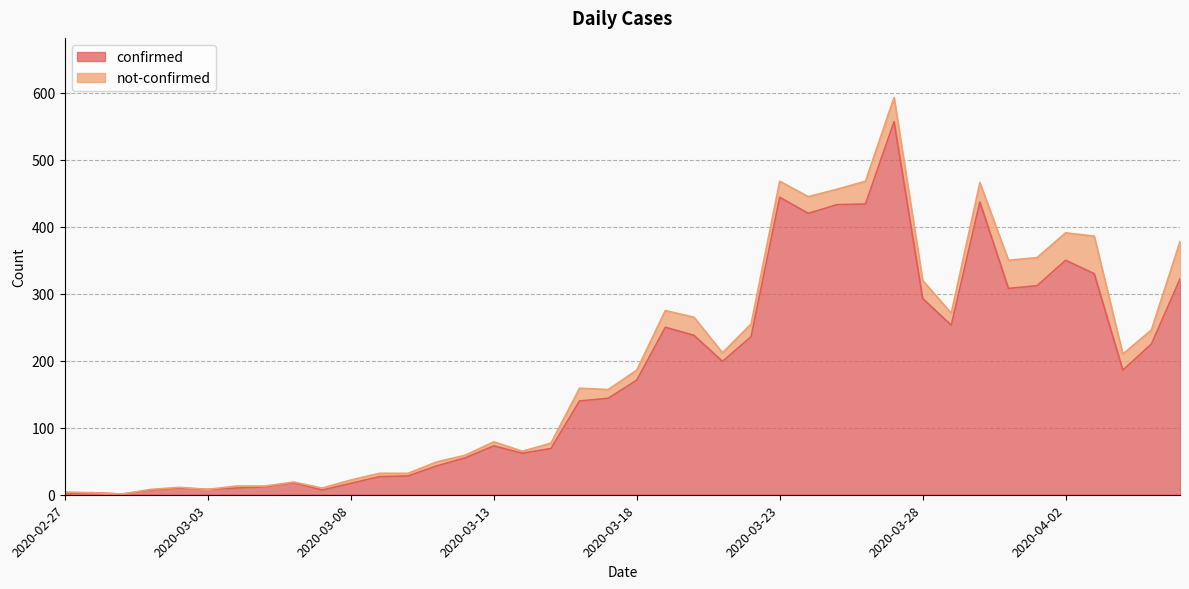

What is the change in value from 2020-02-29 to 2020-03-18?

+170